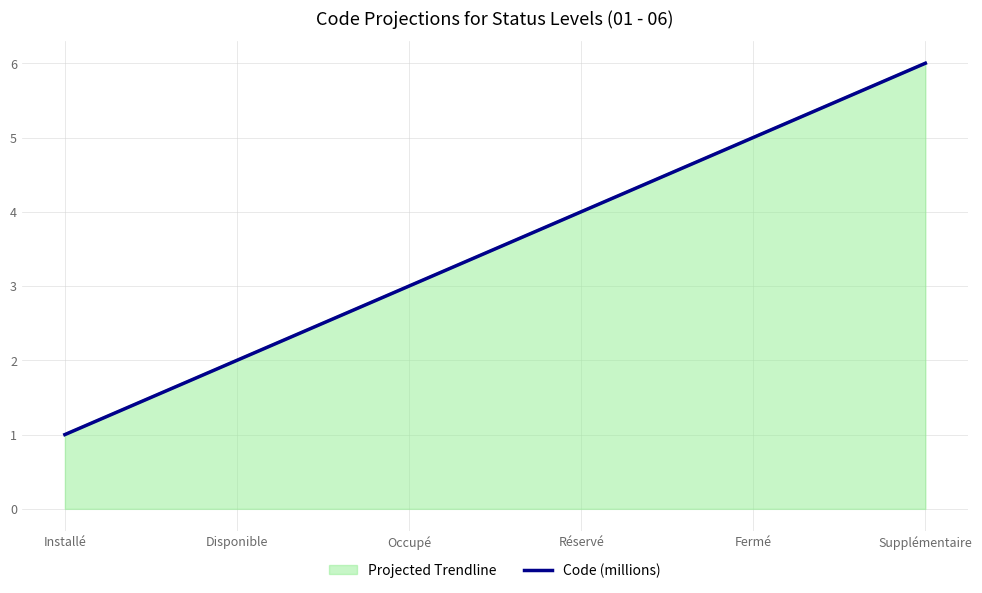

The chart shows a value of 6 at Supplémentaire. True or false?

True